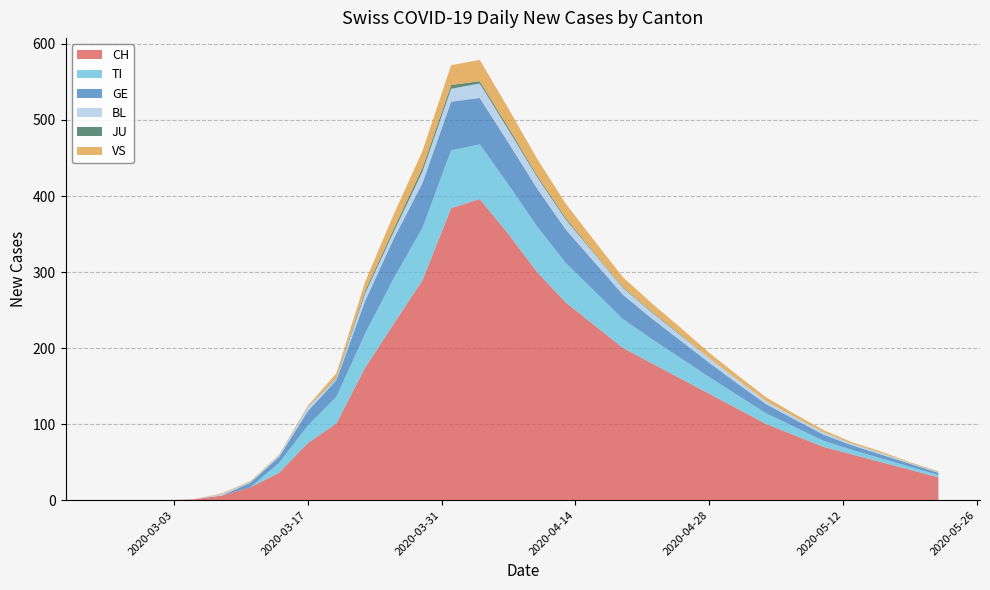

Reading left to right, what are all the values shown in this chart?

CH: 2020-02-25=0	2020-02-28=0	2020-03-02=0	2020-03-05=1	2020-03-08=6	2020-03-11=17	2020-03-14=36	2020-03-17=75	2020-03-20=101	2020-03-23=174	2020-03-26=232	2020-03-29=289	2020-04-01=384	2020-04-04=396	2020-04-07=350	2020-04-10=300	2020-04-13=260	2020-04-16=230	2020-04-19=200	2020-04-22=180	2020-04-25=160	2020-04-28=140	2020-05-01=120	2020-05-04=100	2020-05-07=85	2020-05-10=70	2020-05-13=60	2020-05-16=50	2020-05-19=40	2020-05-22=30
TI: 2020-02-25=0	2020-02-28=0	2020-03-02=0	2020-03-05=0	2020-03-08=0	2020-03-11=0	2020-03-14=13	2020-03-17=23	2020-03-20=35	2020-03-23=45	2020-03-26=60	2020-03-29=69	2020-04-01=76	2020-04-04=72	2020-04-07=65	2020-04-10=60	2020-04-13=52	2020-04-16=45	2020-04-19=38	2020-04-22=32	2020-04-25=27	2020-04-28=22	2020-05-01=18	2020-05-04=14	2020-05-07=11	2020-05-10=8	2020-05-13=6	2020-05-16=5	2020-05-19=4	2020-05-22=3
GE: 2020-02-25=0	2020-02-28=0	2020-03-02=0	2020-03-05=0	2020-03-08=0	2020-03-11=6	2020-03-14=8	2020-03-17=19	2020-03-20=22	2020-03-23=43	2020-03-26=52	2020-03-29=59	2020-04-01=64	2020-04-04=61	2020-04-07=55	2020-04-10=50	2020-04-13=44	2020-04-16=38	2020-04-19=32	2020-04-22=27	2020-04-25=23	2020-04-28=19	2020-05-01=15	2020-05-04=12	2020-05-07=10	2020-05-10=8	2020-05-13=6	2020-05-16=5	2020-05-19=4	2020-05-22=3
BL: 2020-02-25=0	2020-02-28=0	2020-03-02=0	2020-03-05=0	2020-03-08=2	2020-03-11=1	2020-03-14=2	2020-03-17=5	2020-03-20=2	2020-03-23=10	2020-03-26=9	2020-03-29=15	2020-04-01=17	2020-04-04=19	2020-04-07=17	2020-04-10=15	2020-04-13=13	2020-04-16=11	2020-04-19=9	2020-04-22=8	2020-04-25=7	2020-04-28=6	2020-05-01=5	2020-05-04=4	2020-05-07=3	2020-05-10=3	2020-05-13=2	2020-05-16=2	2020-05-19=1	2020-05-22=1
JU: 2020-02-25=0	2020-02-28=0	2020-03-02=0	2020-03-05=0	2020-03-08=0	2020-03-11=0	2020-03-14=0	2020-03-17=0	2020-03-20=1	2020-03-23=3	2020-03-26=4	2020-03-29=5	2020-04-01=5	2020-04-04=3	2020-04-07=3	2020-04-10=2	2020-04-13=2	2020-04-16=1	2020-04-19=1	2020-04-22=1	2020-04-25=1	2020-04-28=0	2020-05-01=0	2020-05-04=0	2020-05-07=0	2020-05-10=0	2020-05-13=0	2020-05-16=0	2020-05-19=0	2020-05-22=0
VS: 2020-02-25=0	2020-02-28=0	2020-03-02=0	2020-03-05=0	2020-03-08=1	2020-03-11=1	2020-03-14=1	2020-03-17=2	2020-03-20=6	2020-03-23=12	2020-03-26=19	2020-03-29=22	2020-04-01=26	2020-04-04=28	2020-04-07=25	2020-04-10=22	2020-04-13=19	2020-04-16=16	2020-04-19=13	2020-04-22=11	2020-04-25=9	2020-04-28=7	2020-05-01=6	2020-05-04=5	2020-05-07=4	2020-05-10=3	2020-05-13=2	2020-05-16=2	2020-05-19=1	2020-05-22=1